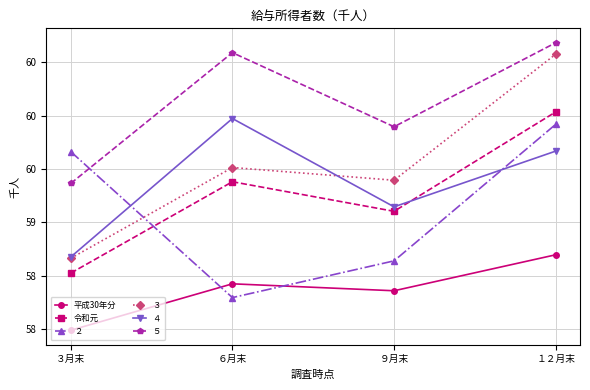

Does the chart have visible grid lines?

Yes